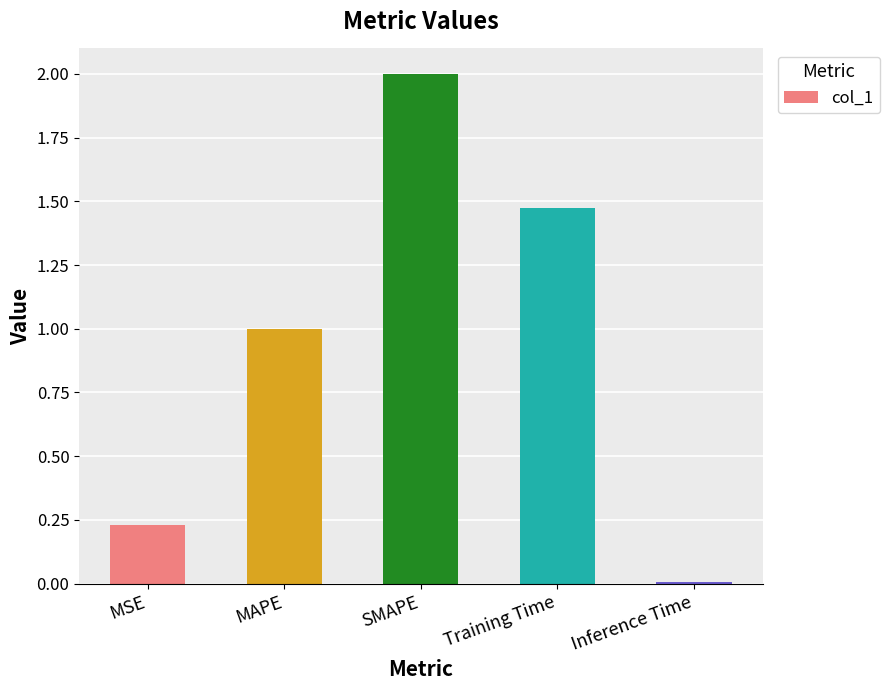

The chart shows a value of 1.5 at MAPE. True or false?

False